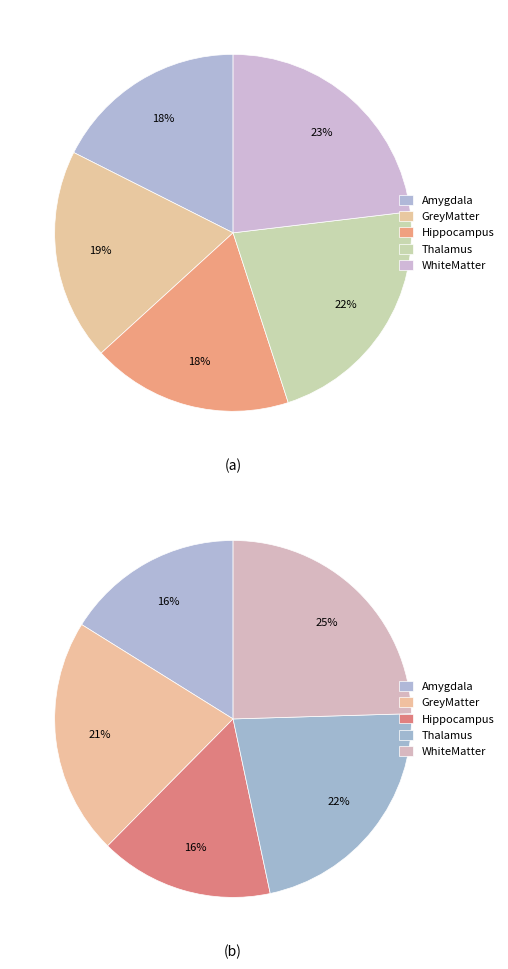

The Amygdala slice represents 30% of the pie. True or false?

False